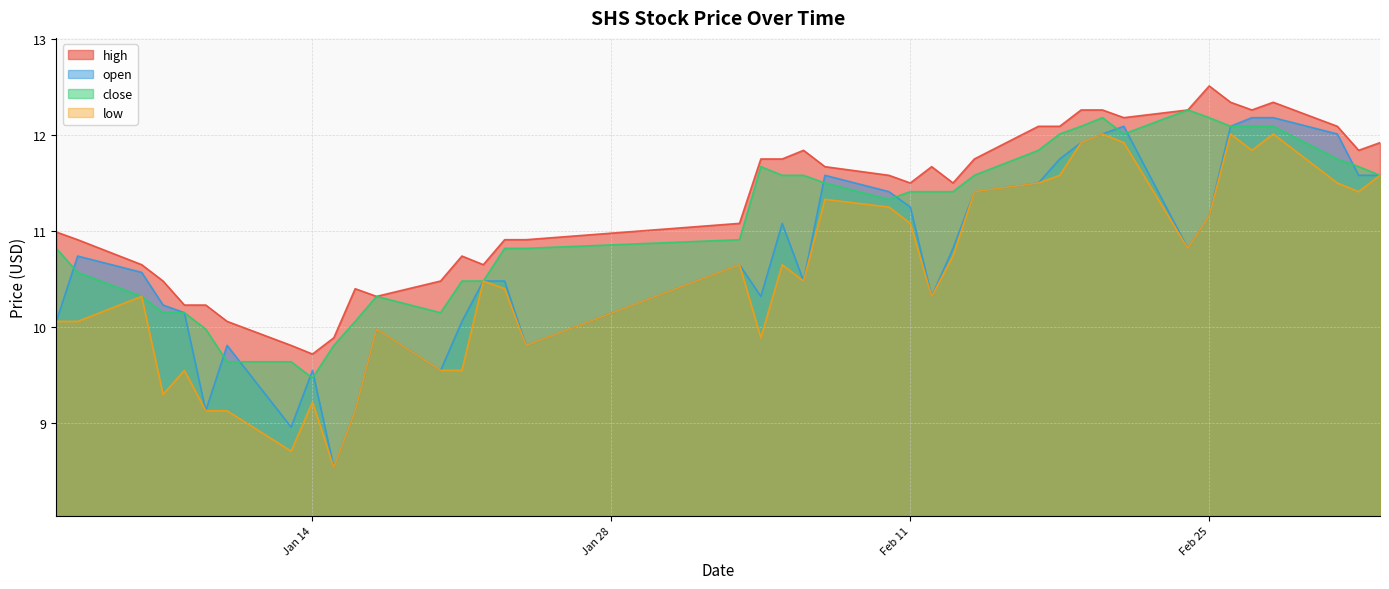

Does the chart display data point markers on the line(s)?

No